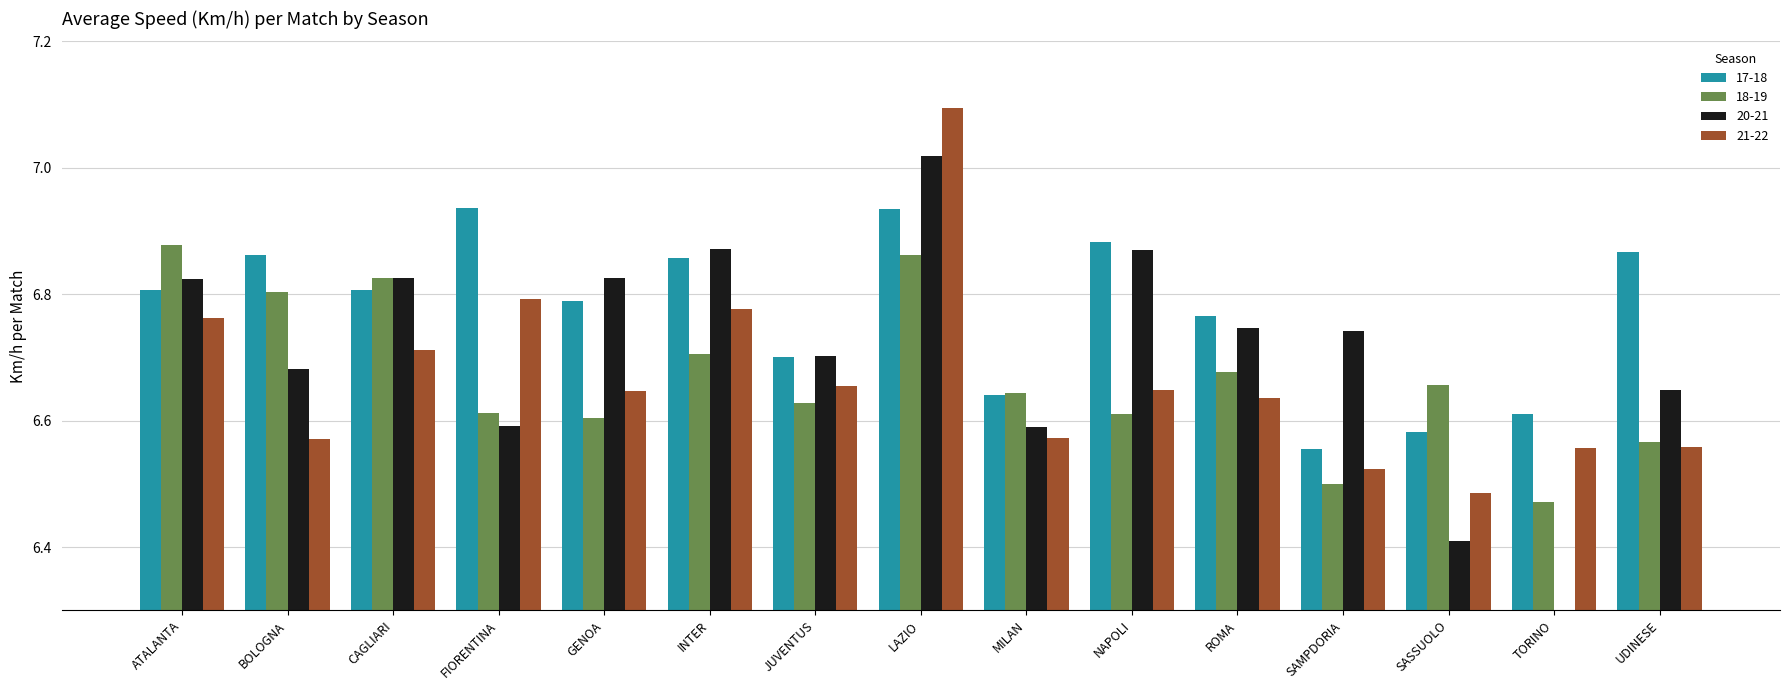

Is the value of 20-21 at JUVENTUS greater than the value of 18-19 at ATALANTA?

No